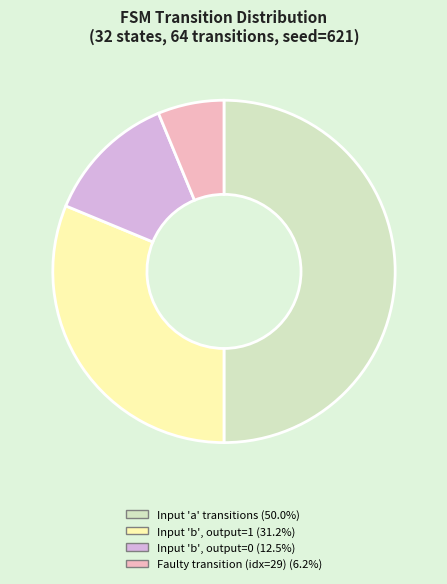

How many slices are in this pie chart?

4